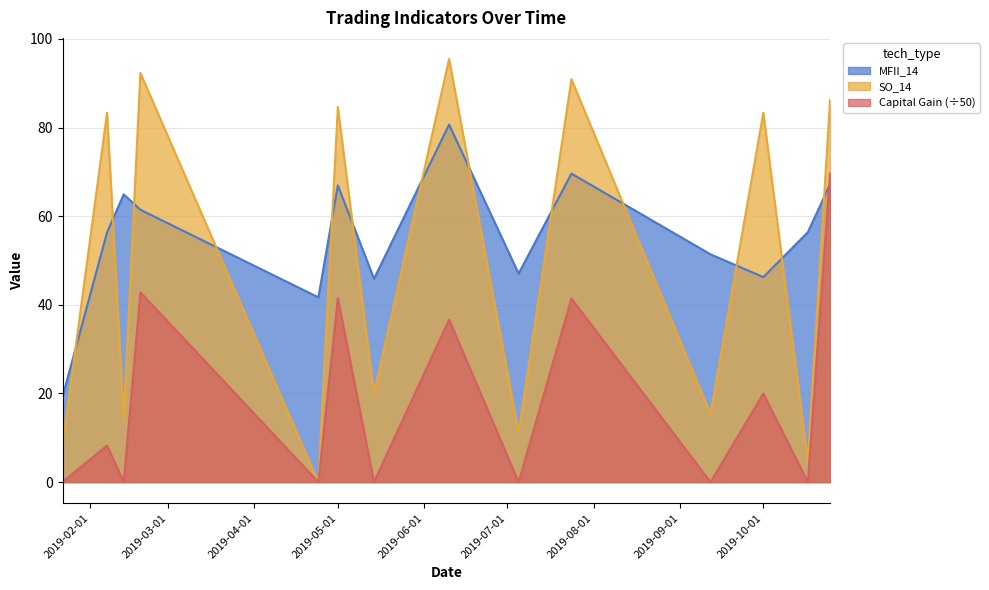

How many times do SO_14 and MFII_14 cross each other?

13